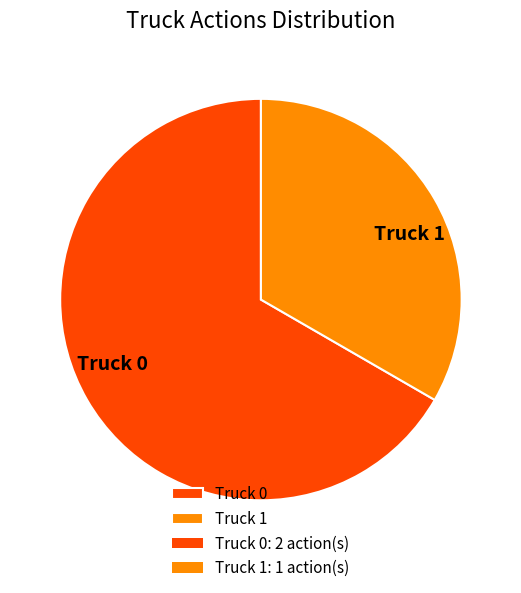

Does Truck 0 represent more than half of the total?

Yes